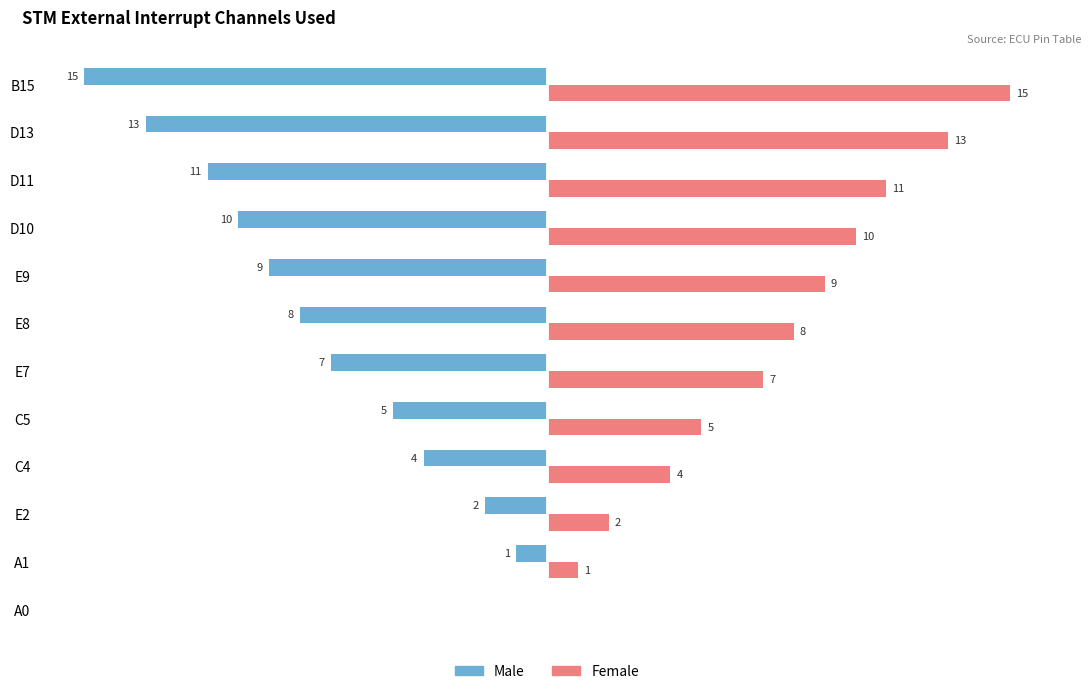

Is the value of Male at B15 greater than the value of Female at A0?

No